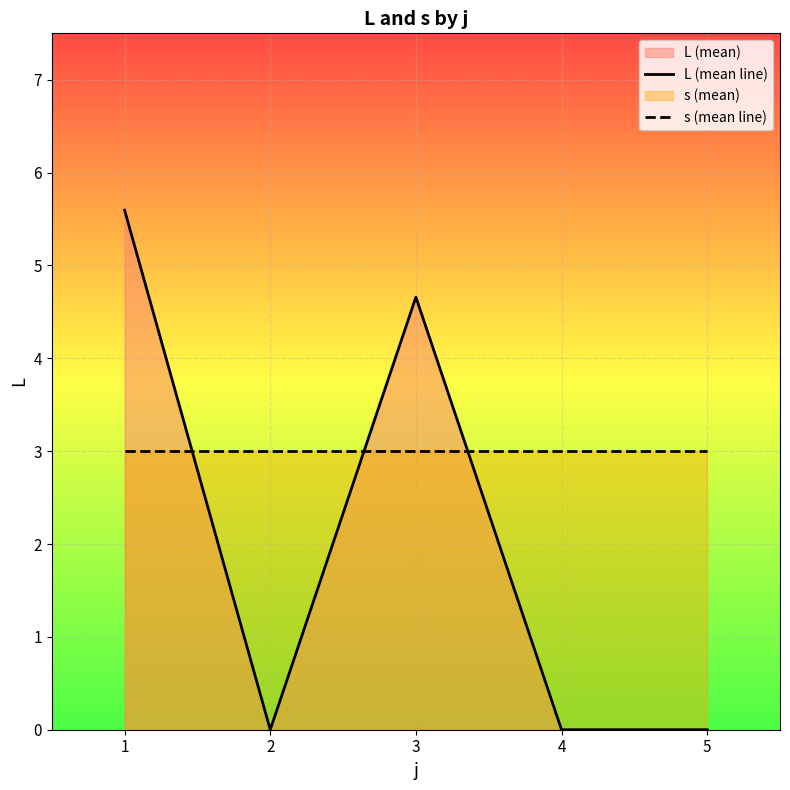

Reading right to left, what are all the values shown in this chart?

L (mean line): 0.0	0.0	4.7	0.0	5.6
s (mean line): 3.0	3.0	3.0	3.0	3.0